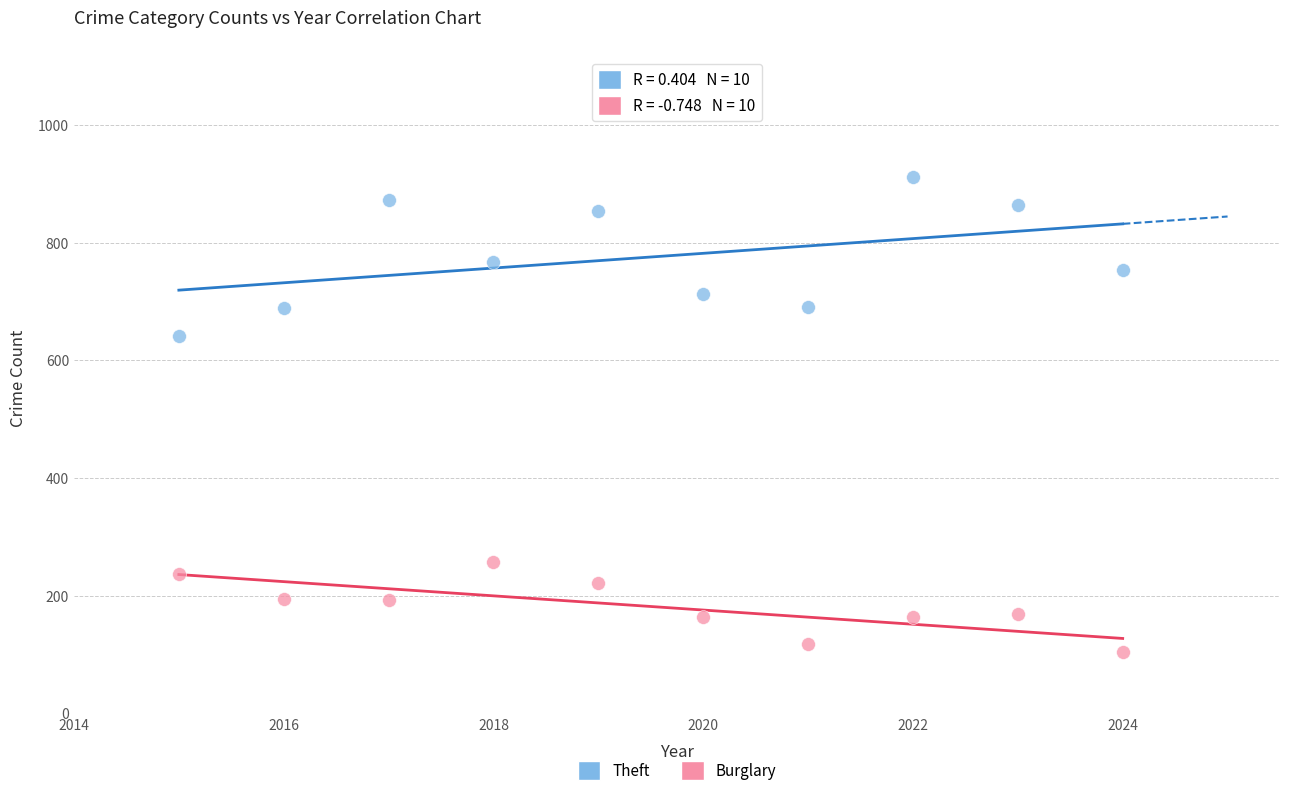

Which series contains the lowest Y value?

Burglary